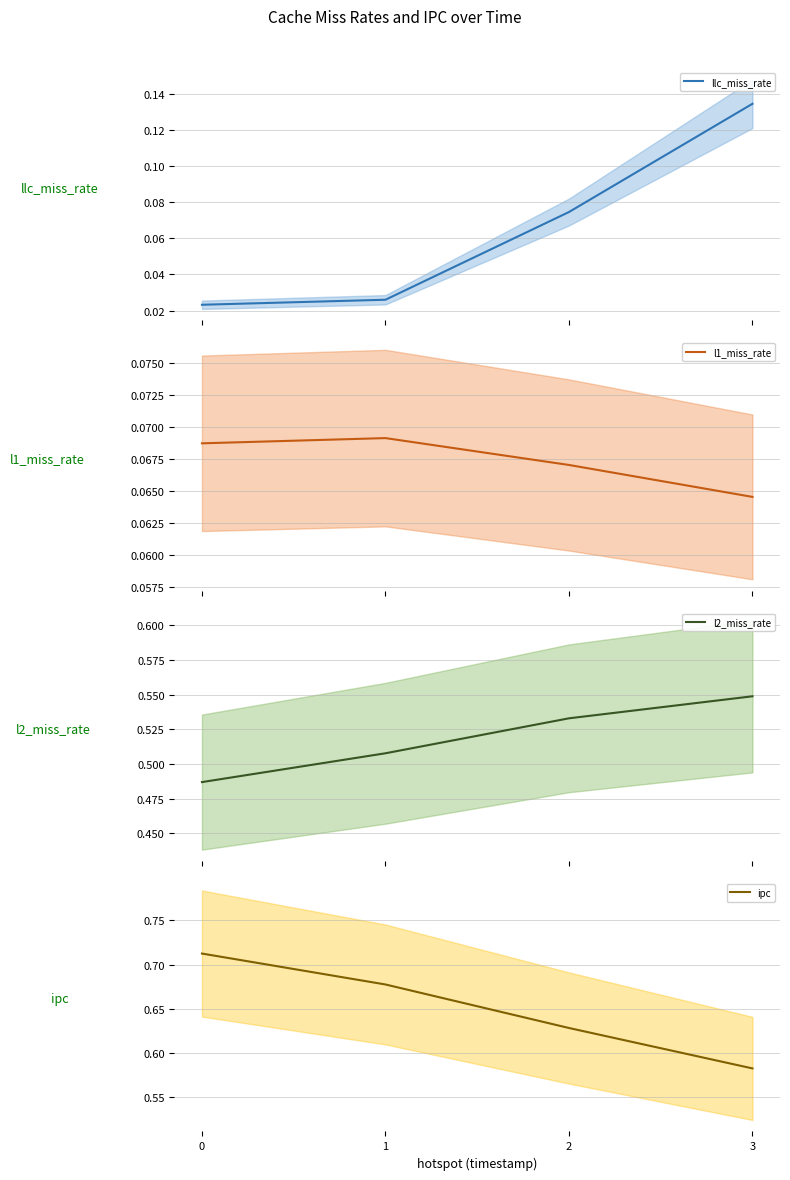

At which category does l1_miss_rate reach its first local peak?

1